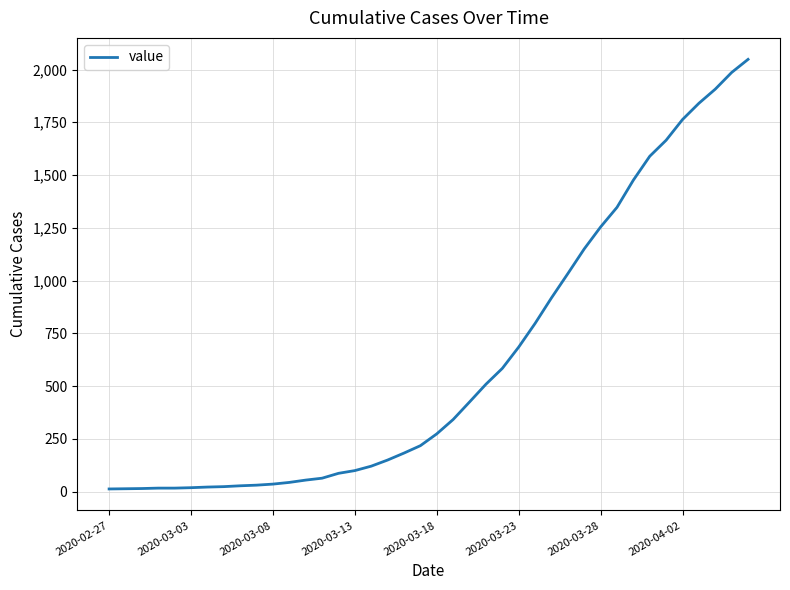

What is the difference between the maximum and minimum values?

2035